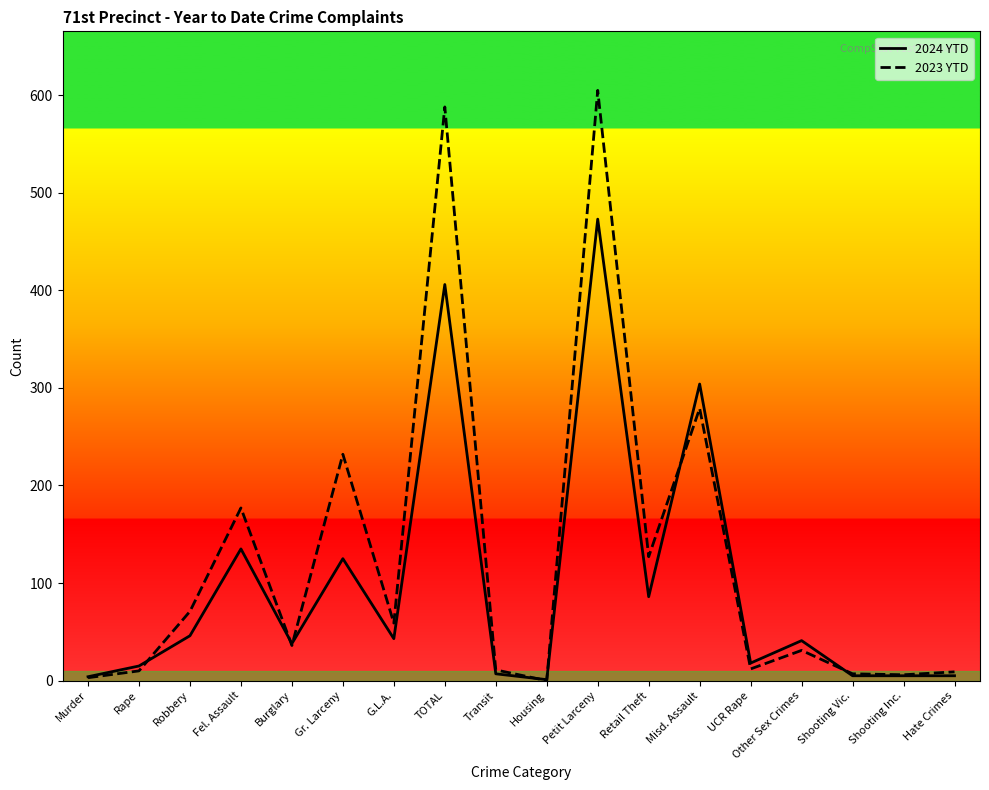

What is the greatest value displayed?

605